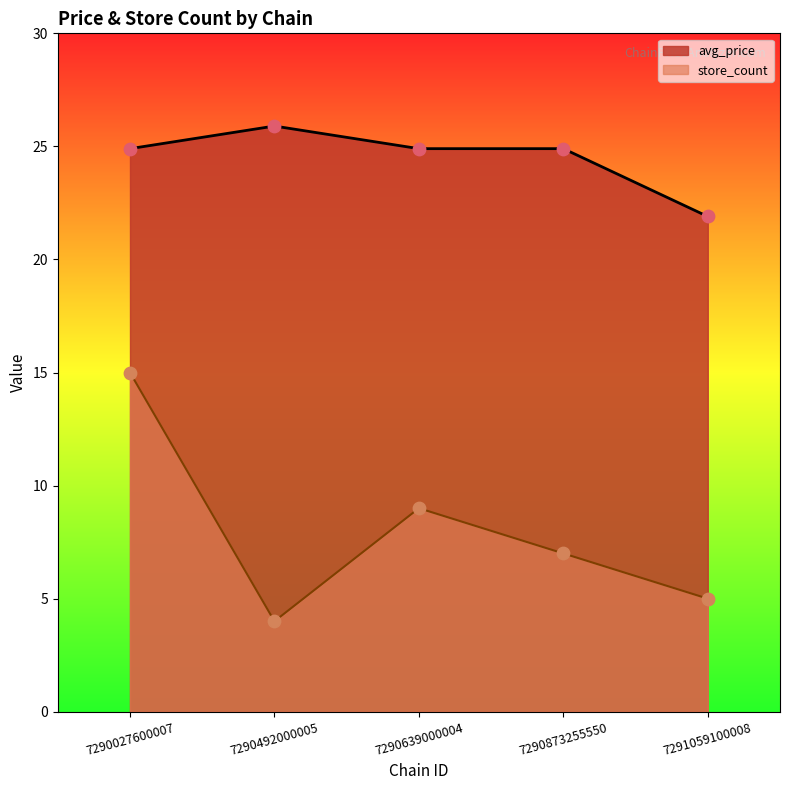

At which category is the sum across all series the highest?

7290027600007